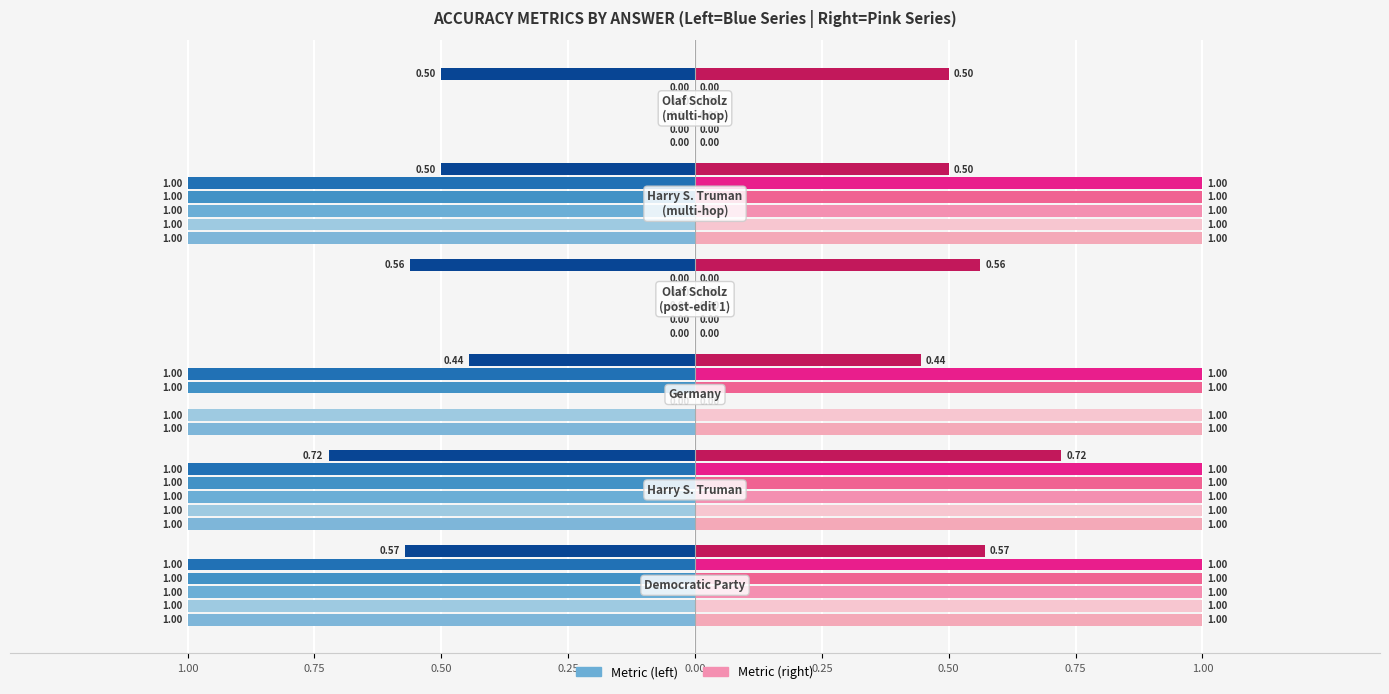

Is the value of rouge1 at Harry S. Truman greater than the value of rougeL at Olaf Scholz
(multi-hop)?

Yes